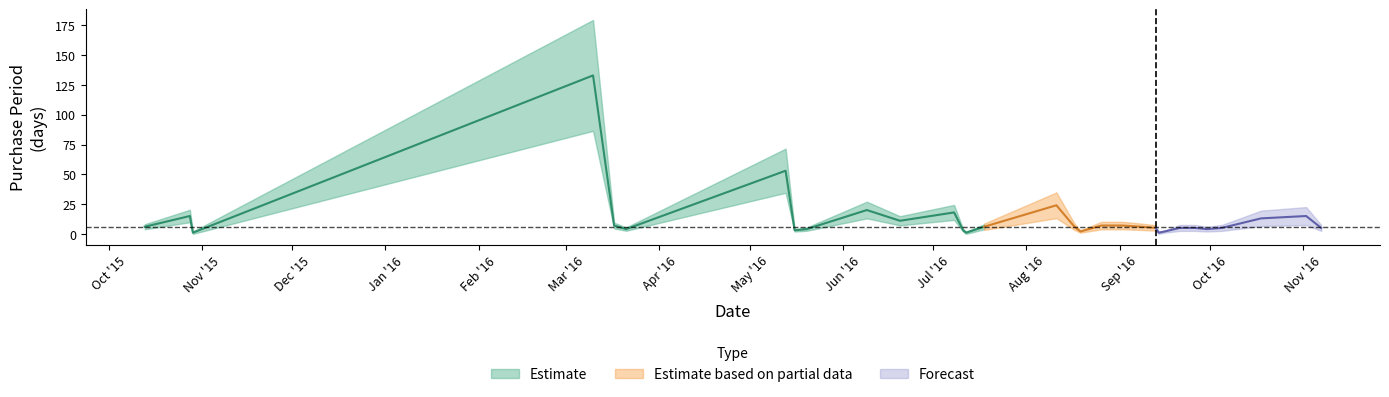

The value at 2016-05-13 is 53. True or false?

True